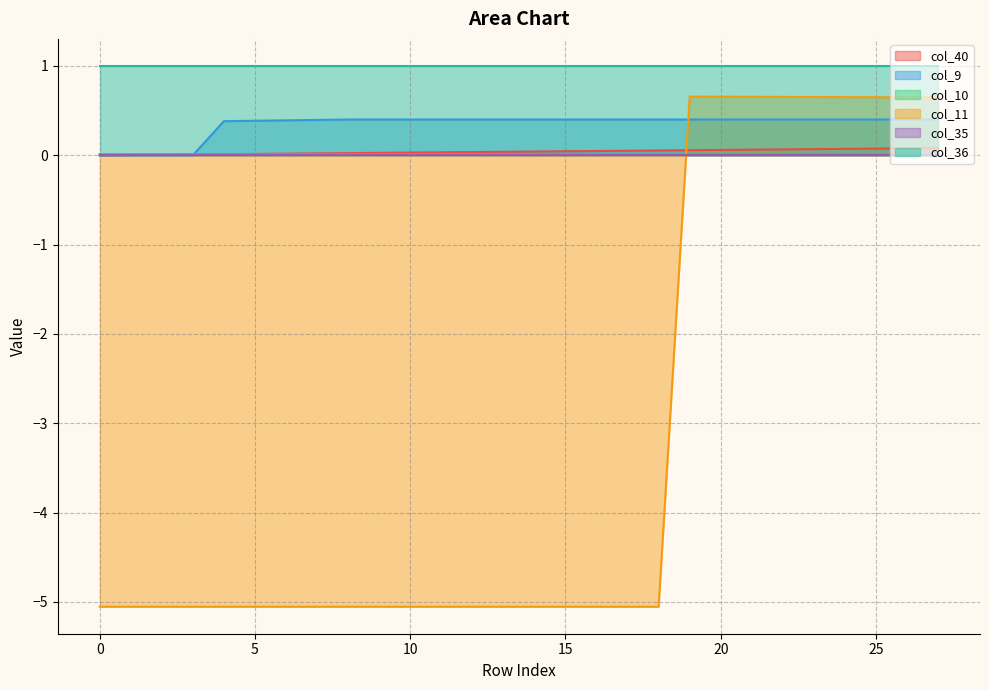

Where is the first local maximum for col_11?

19